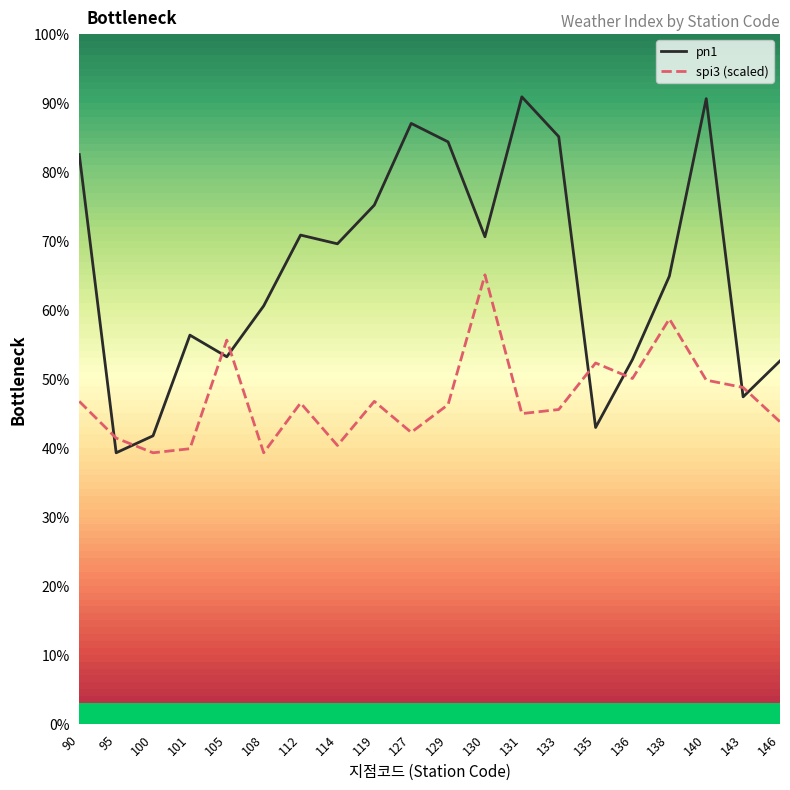

True or false: spi3 (scaled) and pn1 intersect in this chart.

True